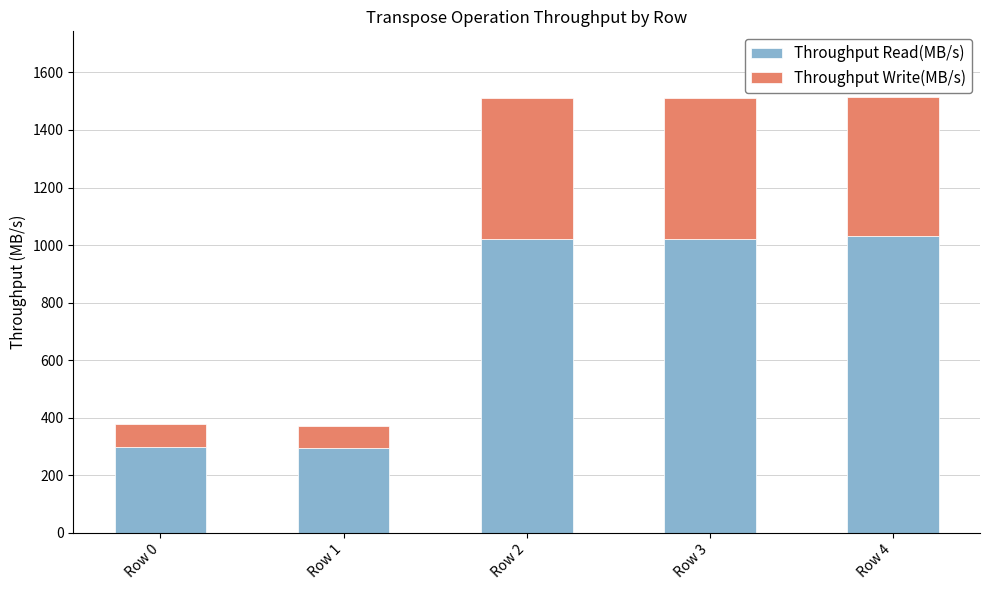

What are all the series names shown in the legend?

Throughput Read(MB/s), Throughput Write(MB/s)